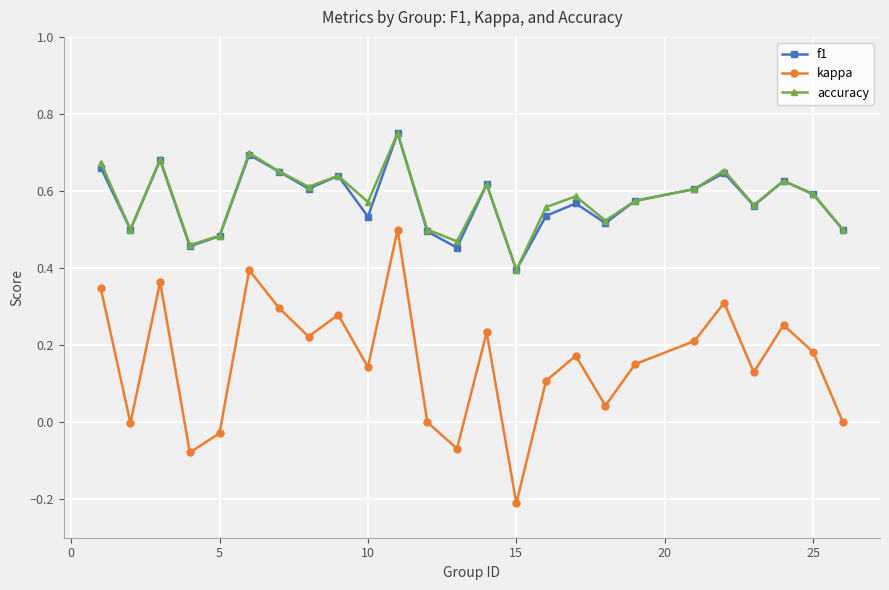

At how many categories does at least one series exceed 0?

25